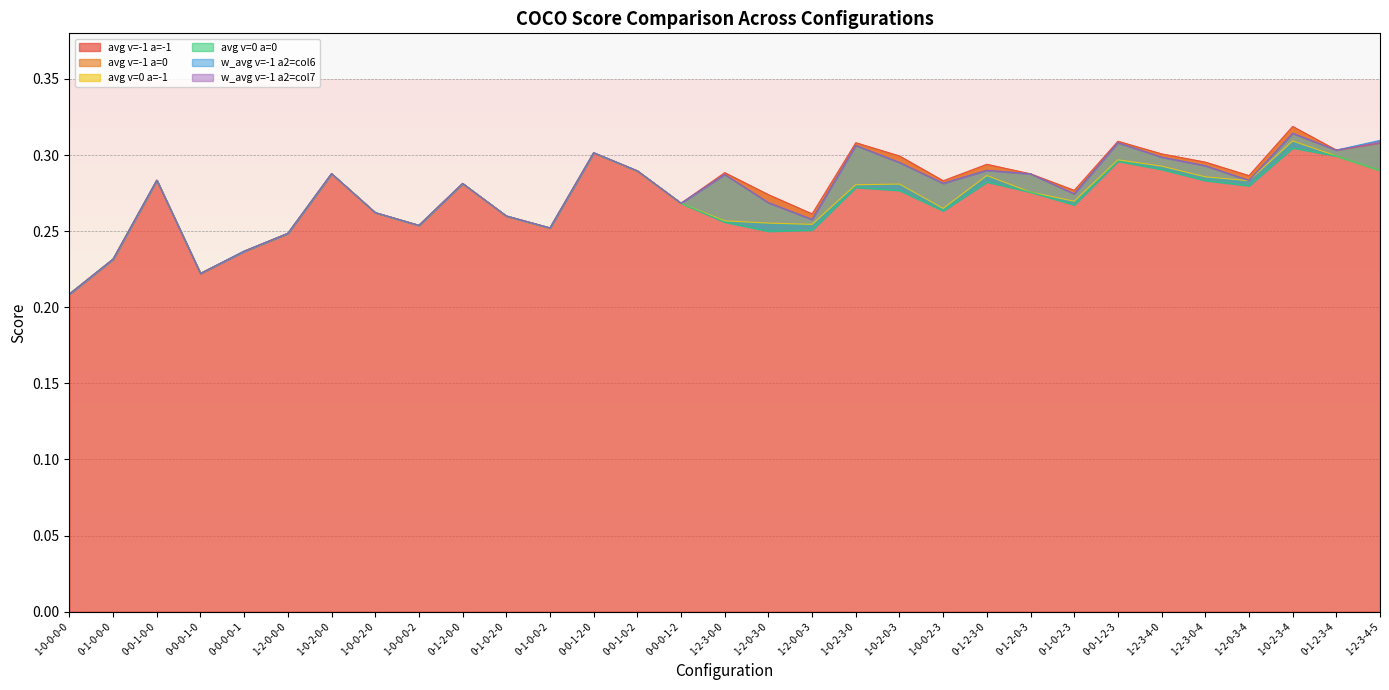

True or false: coco_average_c=_v=0_d=0.5_a=0 and coco_average_c=_v=-1_d=0.5_a=-1 intersect in this chart.

False